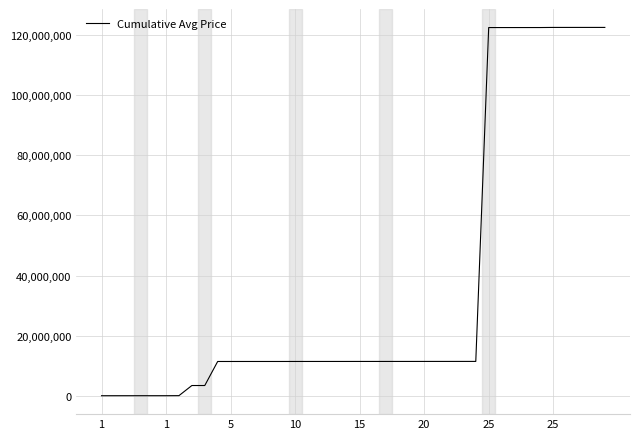

What is the maximum value shown in the chart?

122583257.7